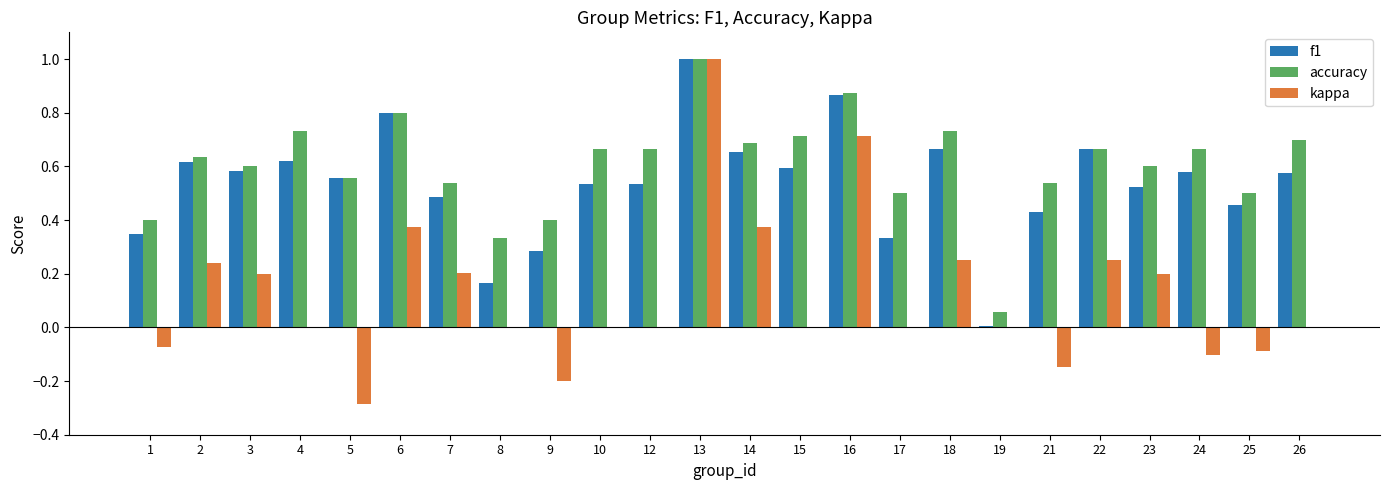

Is the value of f1 at 10 greater than the value of kappa at 12?

Yes